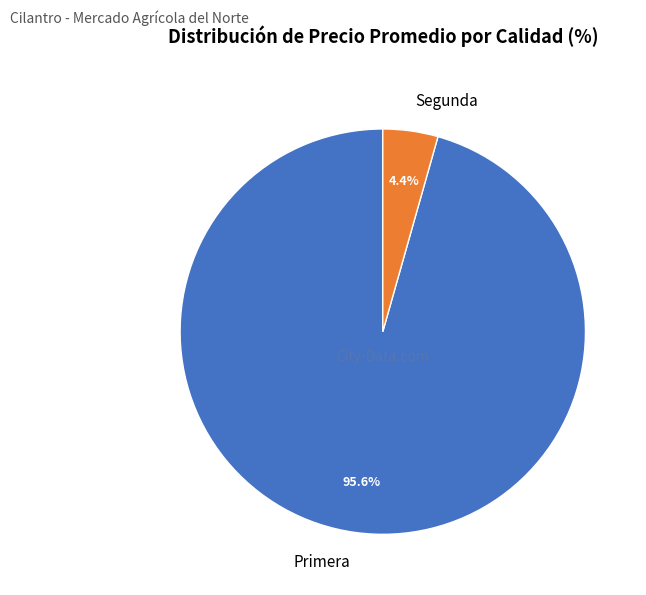

Count the number of slices in the pie.

2